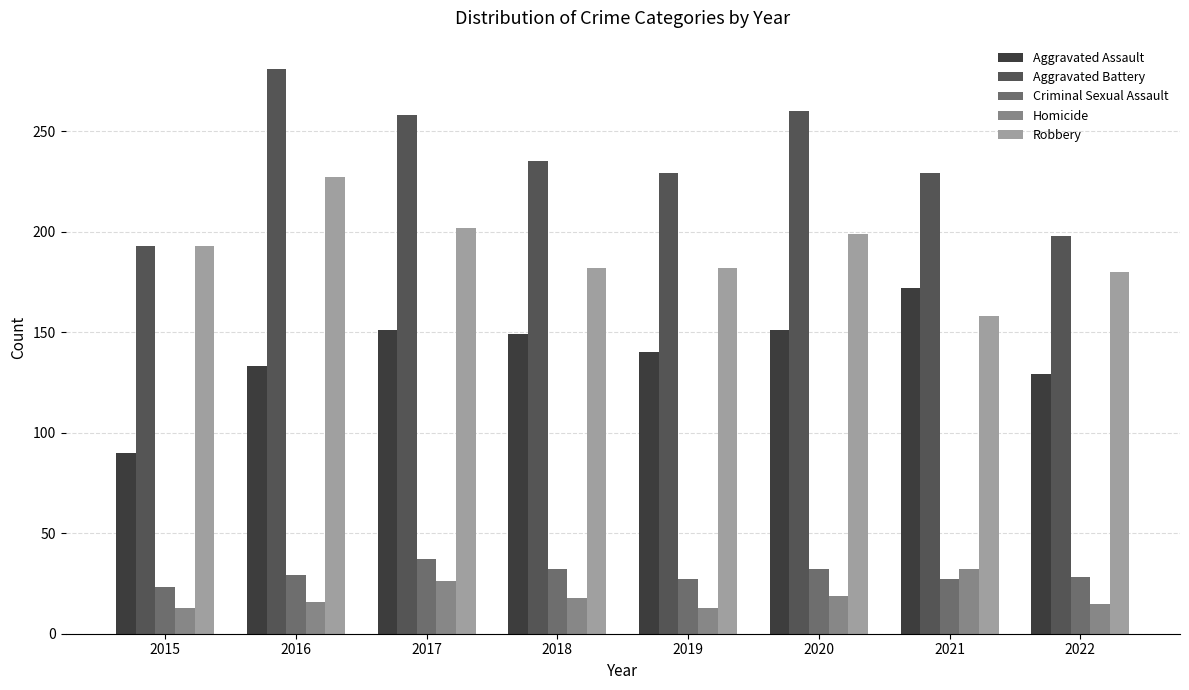

What is the spread (max minus min) of values at 2016?

265